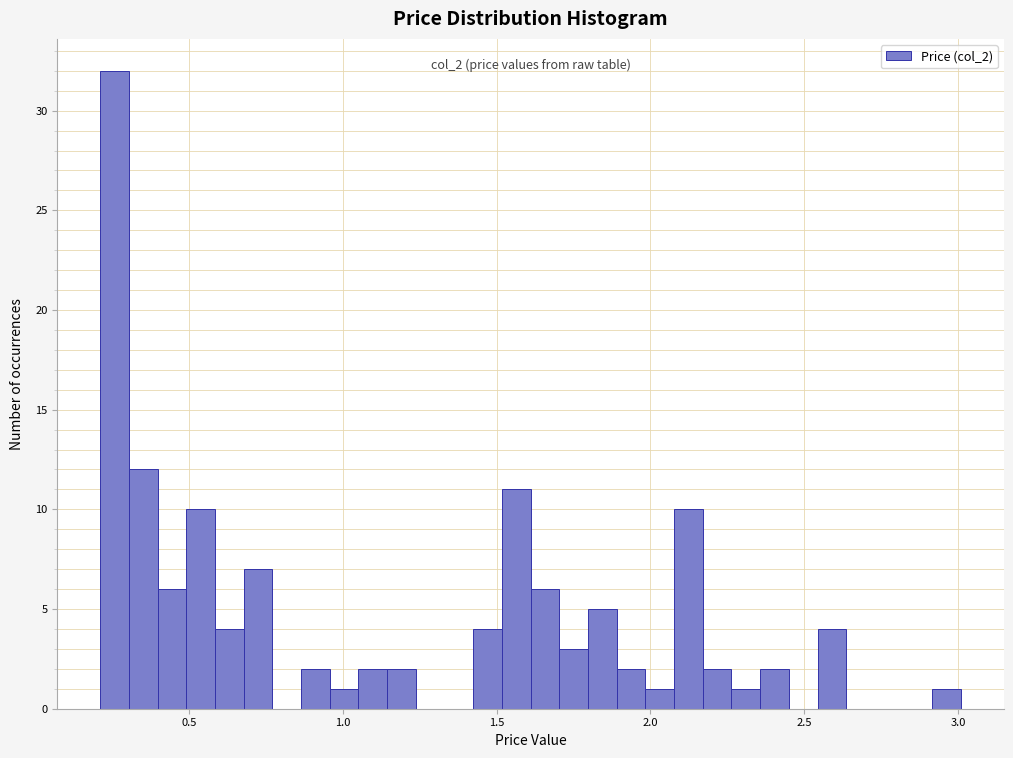

Around what value on the x-axis is the tallest bar? Give the approximate position of its centre, as read against the axis.

0.25